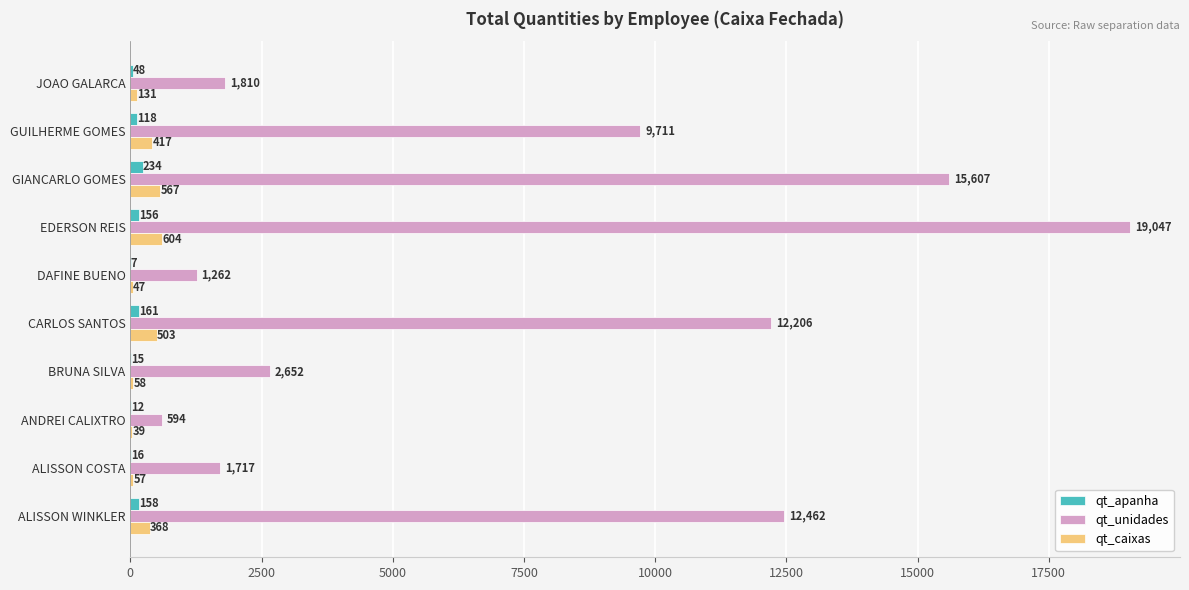

Where is qt_apanha nearest to the value 120?

GUILHERME GOMES